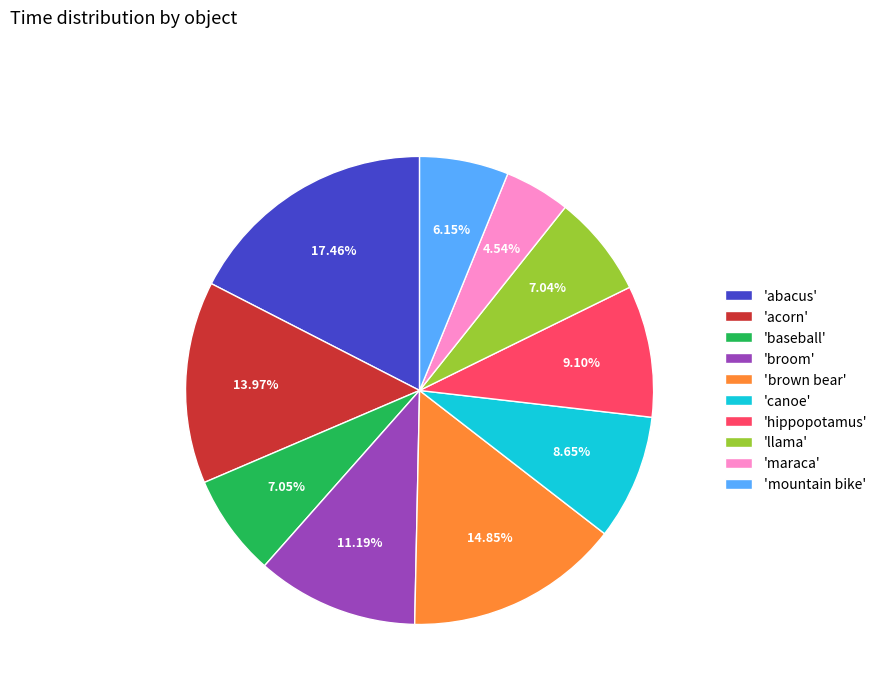

What is the largest slice in the pie chart?

'abacus'